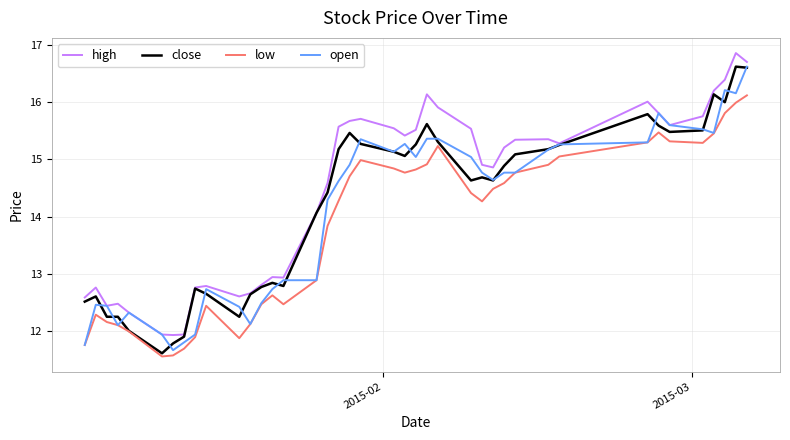

True or false: high and low cross at least once.

False